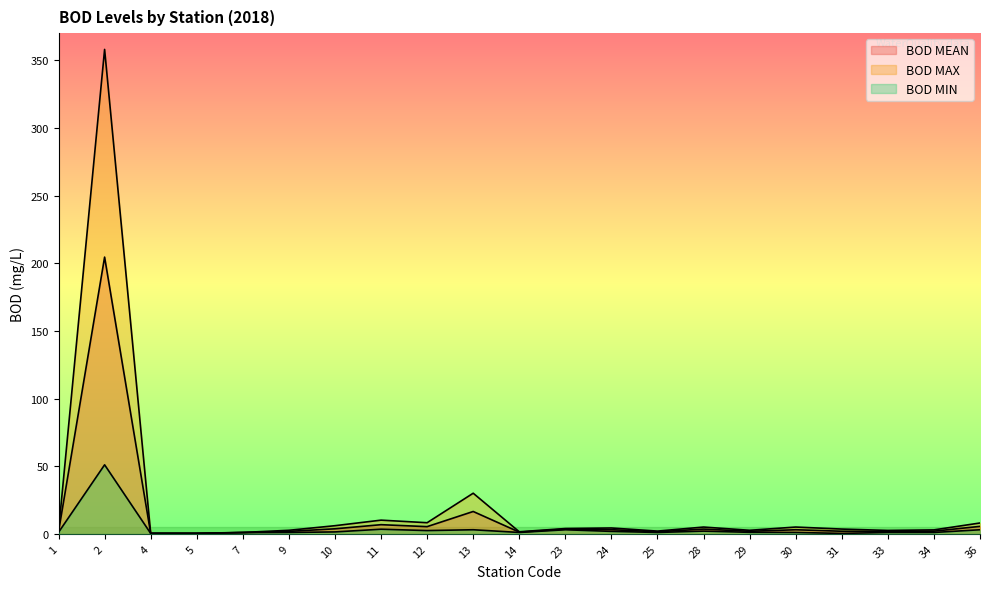

Where does the BOD MAX series first go above 3?

2